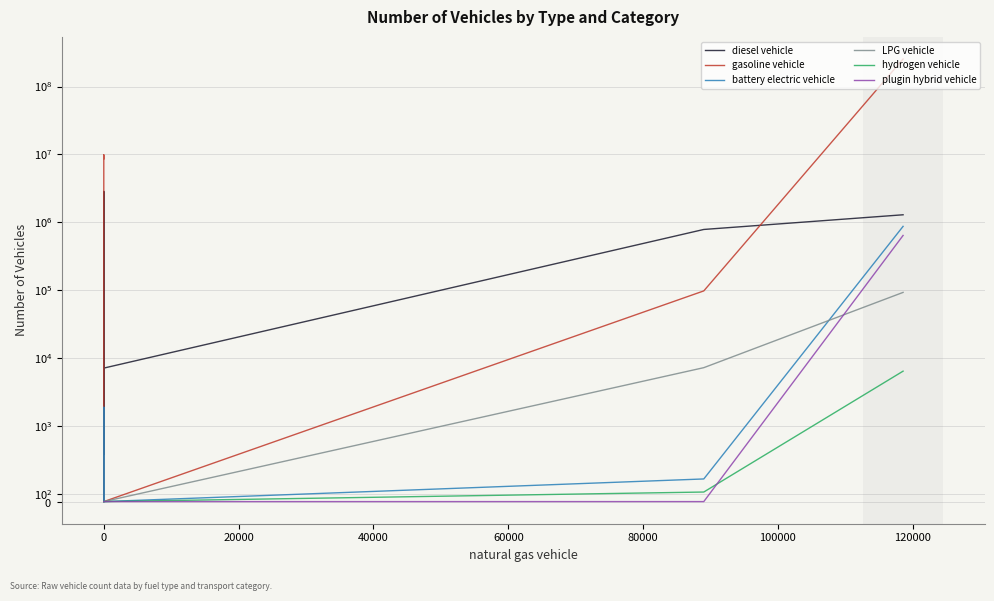

Count the number of categories in the chart.

6